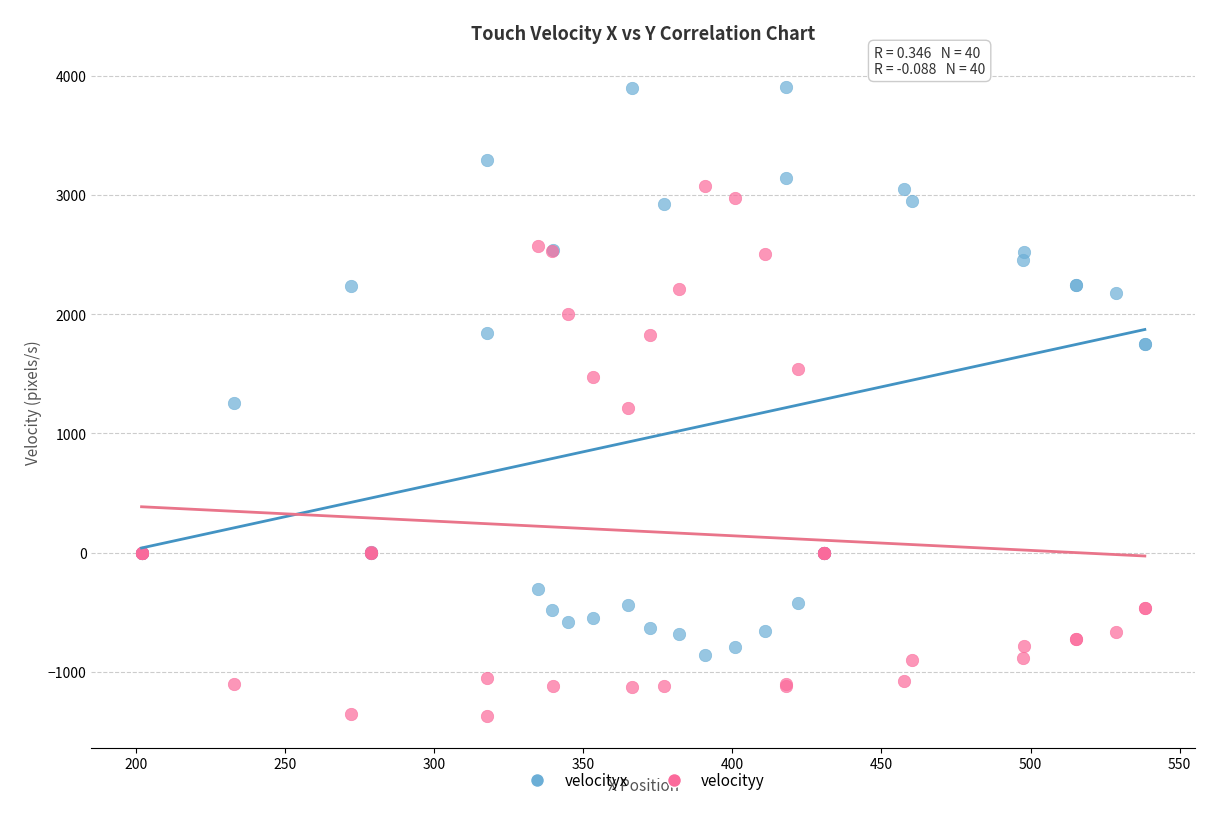

Which series reaches the minimum Y coordinate?

velocityy